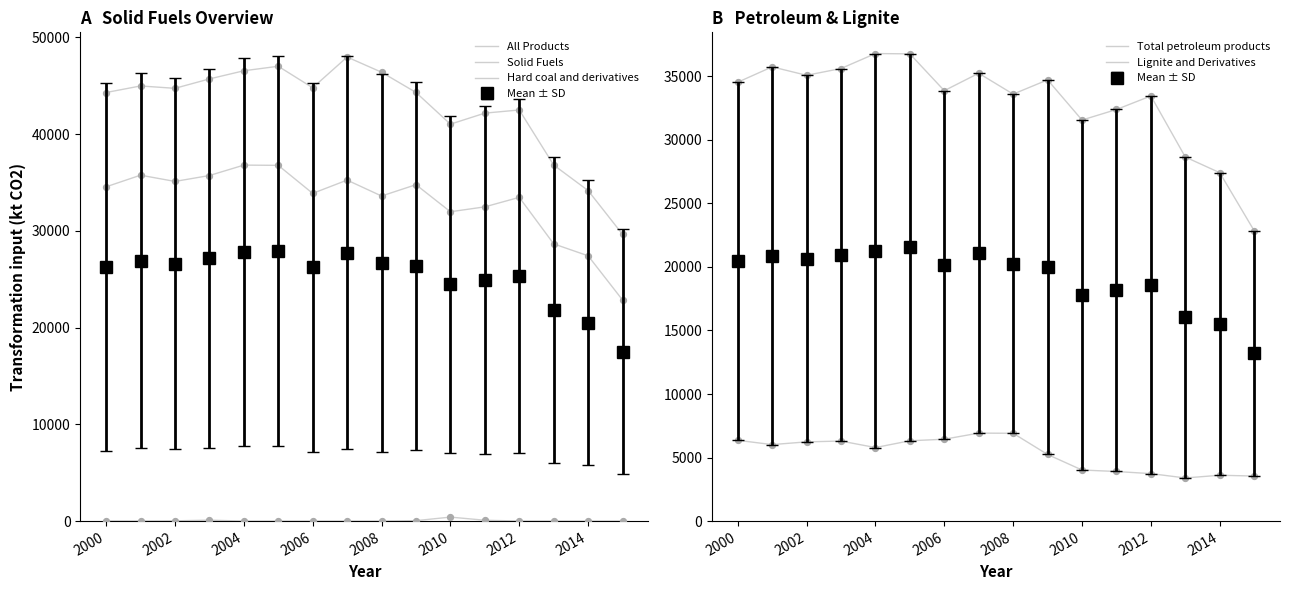

Which series has the largest total across all categories?

All Products